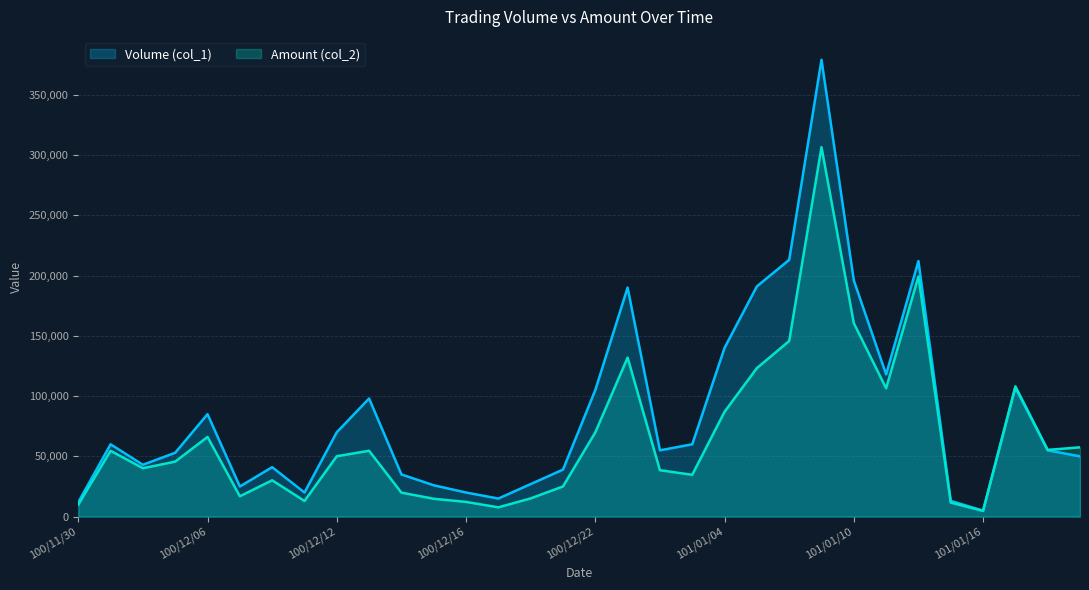

List the series in order of their peak value, lowest first.

Amount (col_2), Volume (col_1)